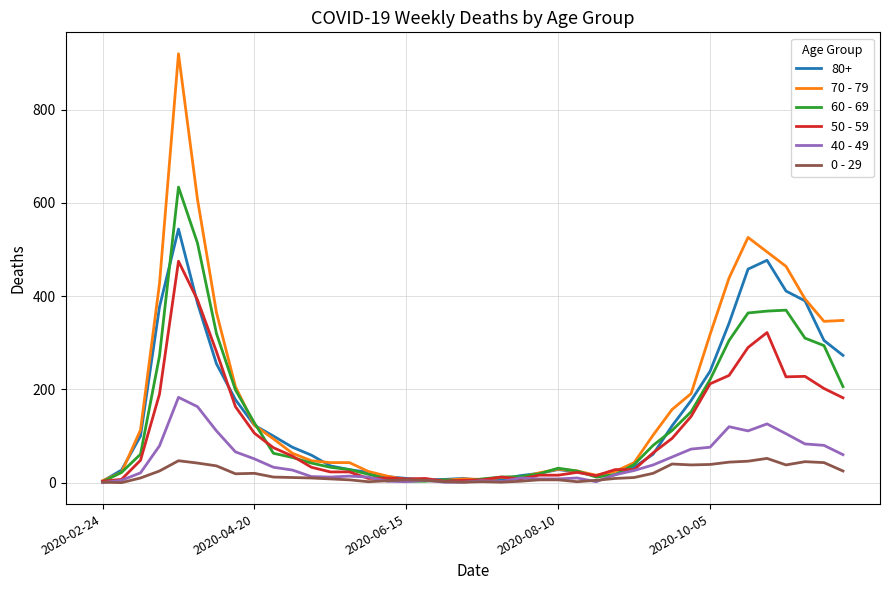

What is the difference between the maximum and minimum values in the 60 - 69 series?

632